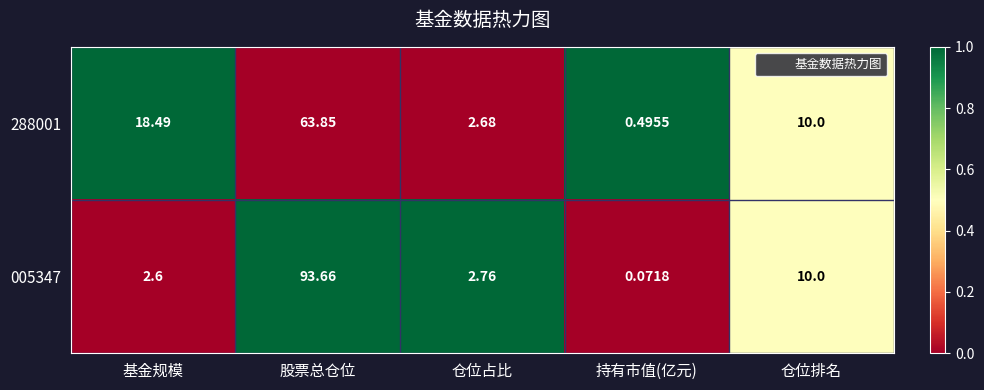

How many data points in 288001 are less than 10?

2